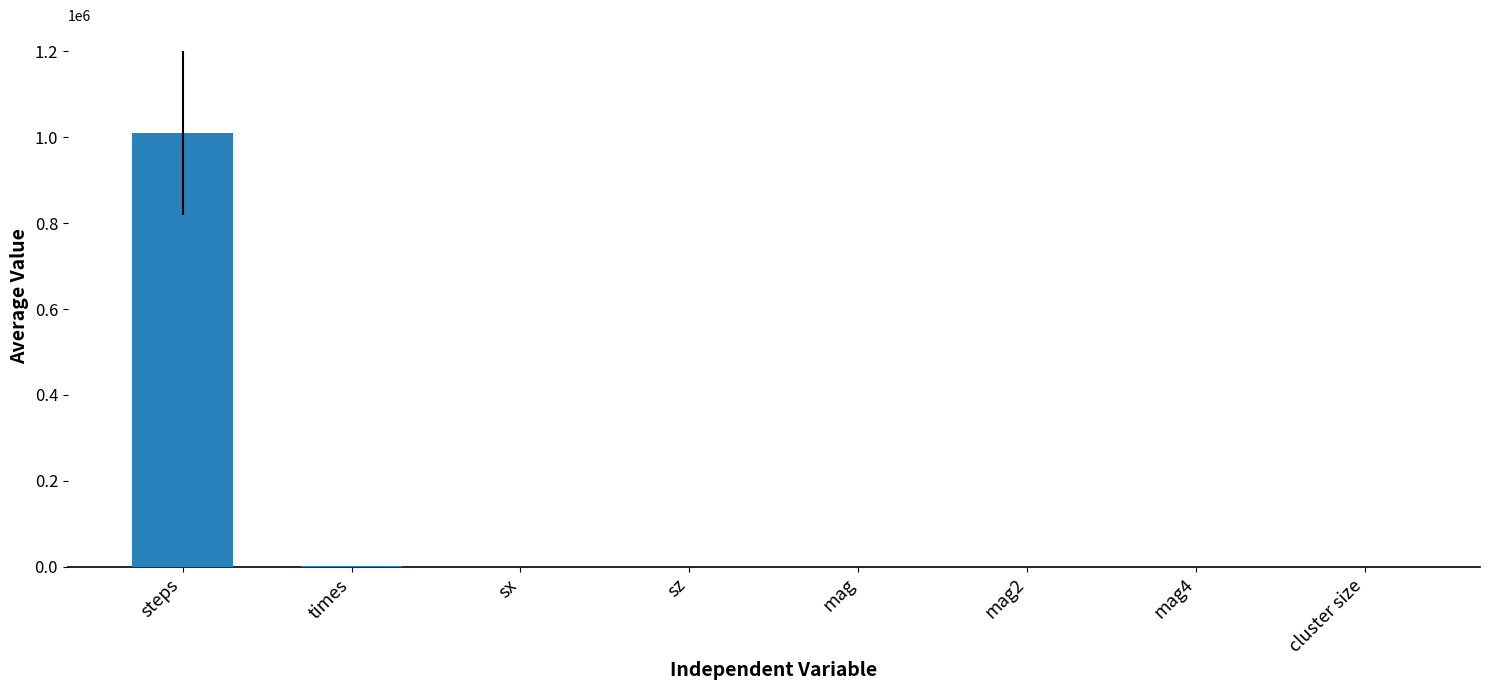

What is the difference between the values at sx and cluster size?

0.9